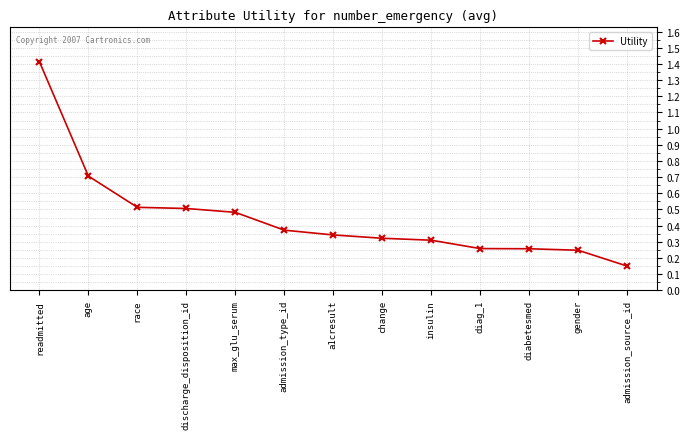

How many values are between 0 and 1?

12